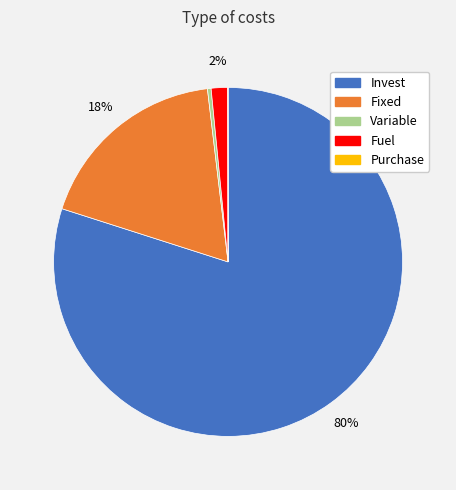

To the nearest percent, what portion does Fixed represent?

18%